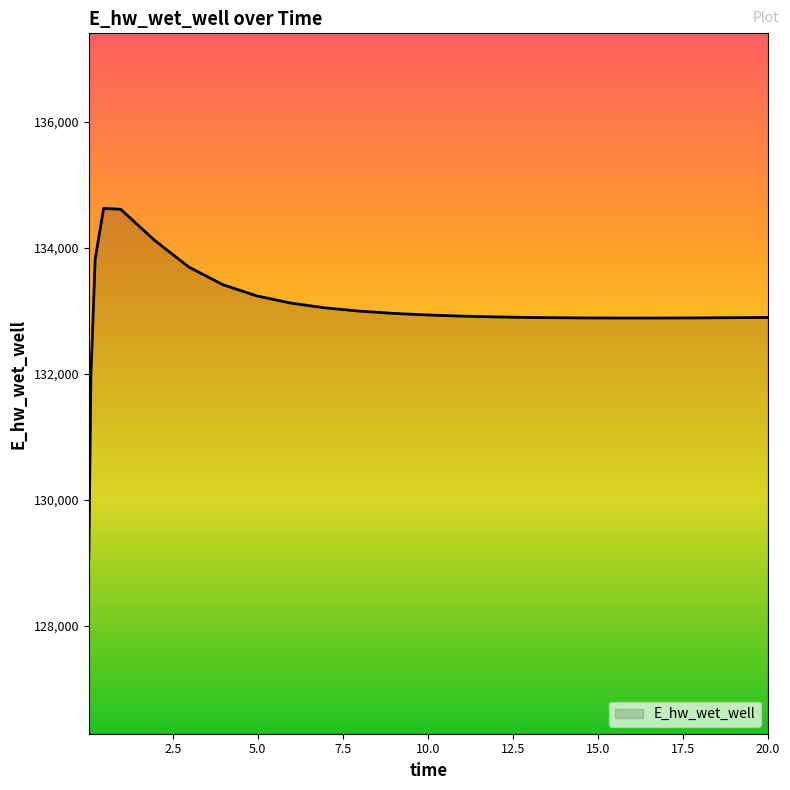

What is the smallest value displayed?

129070.3